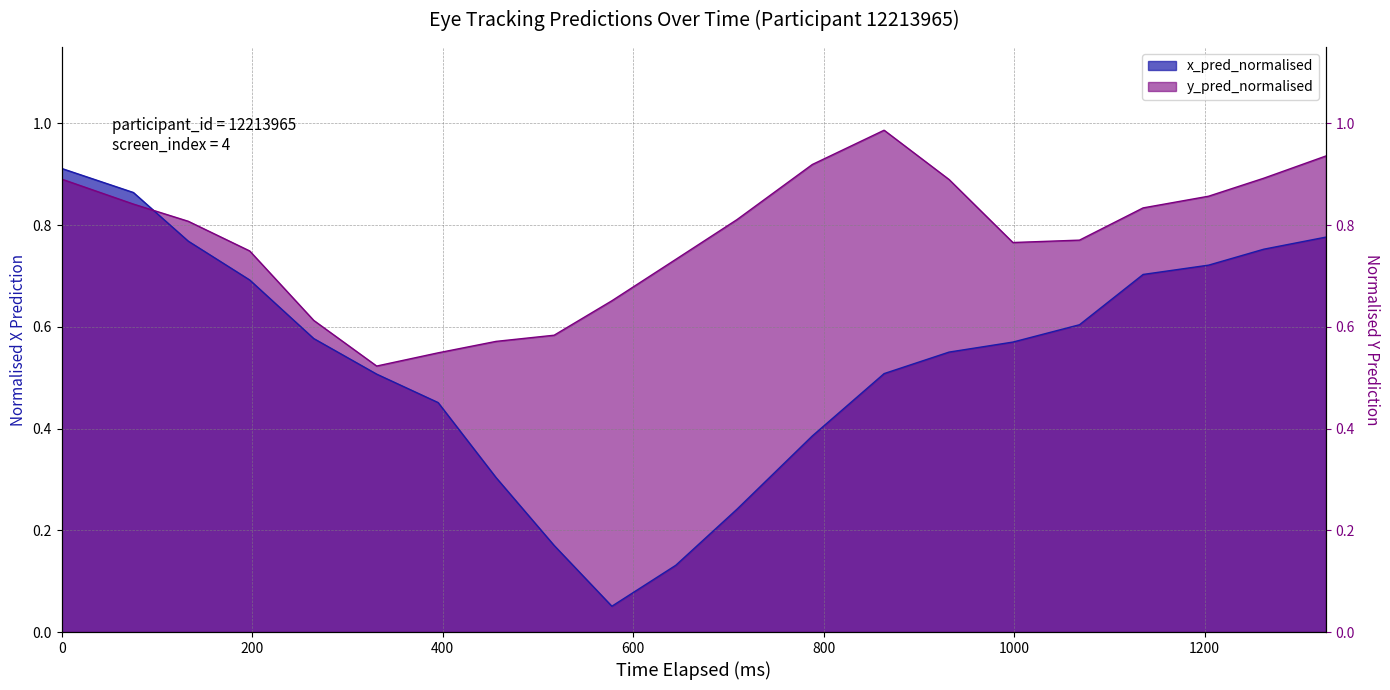

The y_pred_normalised series shows 1.2 at 10. True or false?

False